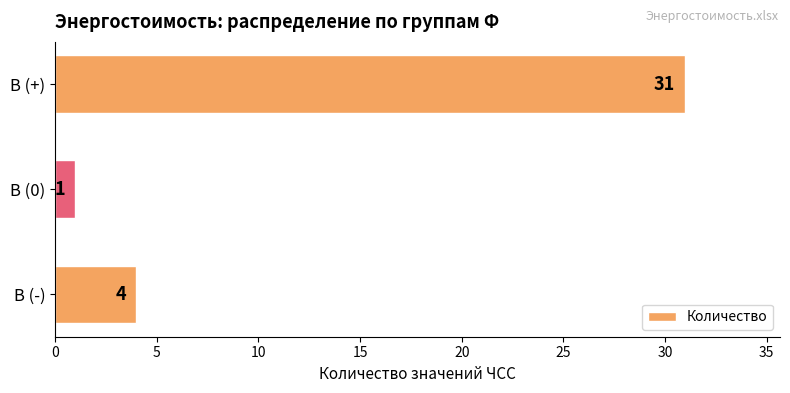

What is the difference between the maximum and minimum values?

30